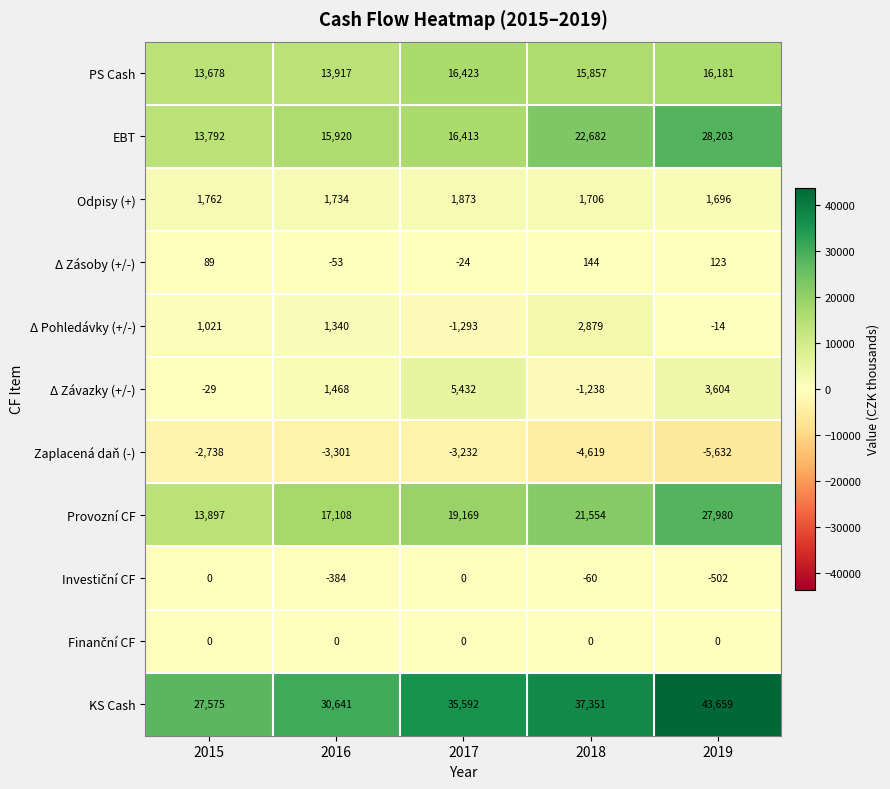

Which series has the largest range (max minus min)?

KS Cash